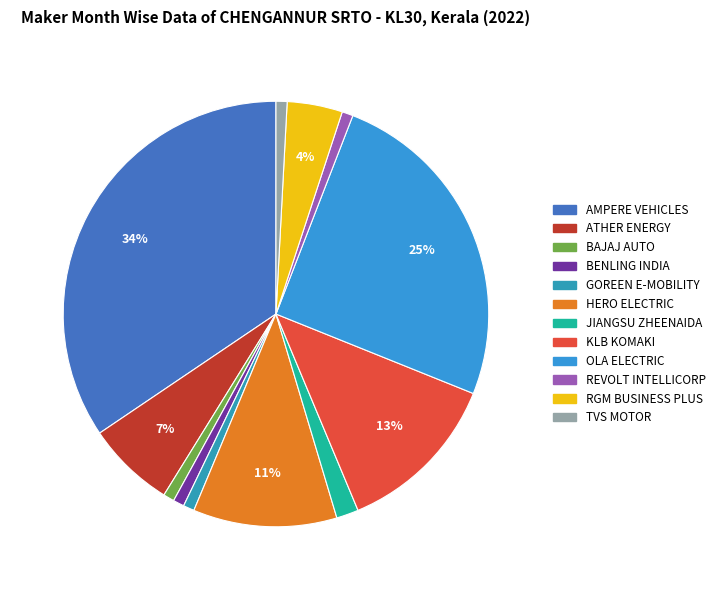

Rank the categories by value from lowest to highest.

BAJAJ AUTO LTD, BENLING INDIA ENERGY AND TECHNOLOGY PVT, GOREEN E-MOBILITY PVT LTD, REVOLT INTELLICORP PVT LTD, TVS MOTOR COMPANY LTD, JIANGSU ZHEENAIDA, RGM BUSINESS PLUS PVT LTD, ATHER ENERGY LTD, HERO ELECTRIC VEHICLES PVT. LTD, KLB KOMAKI PVT LTD, OLA ELECTRIC TECHNOLOGIES PVT LTD, AMPERE VEHICLES PRIVATE LIMITED